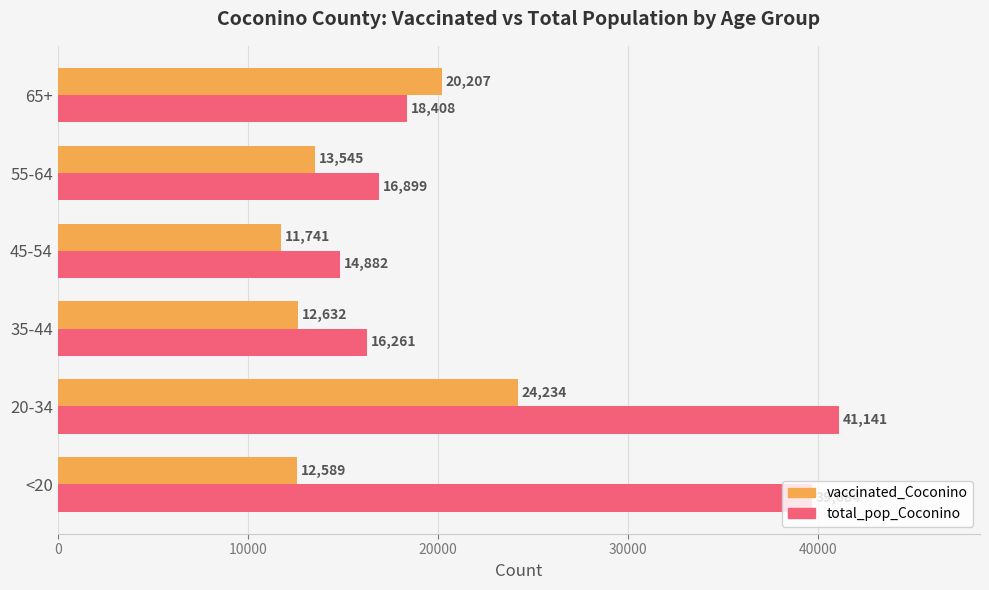

Which series has the widest spread of values?

total_pop_Coconino